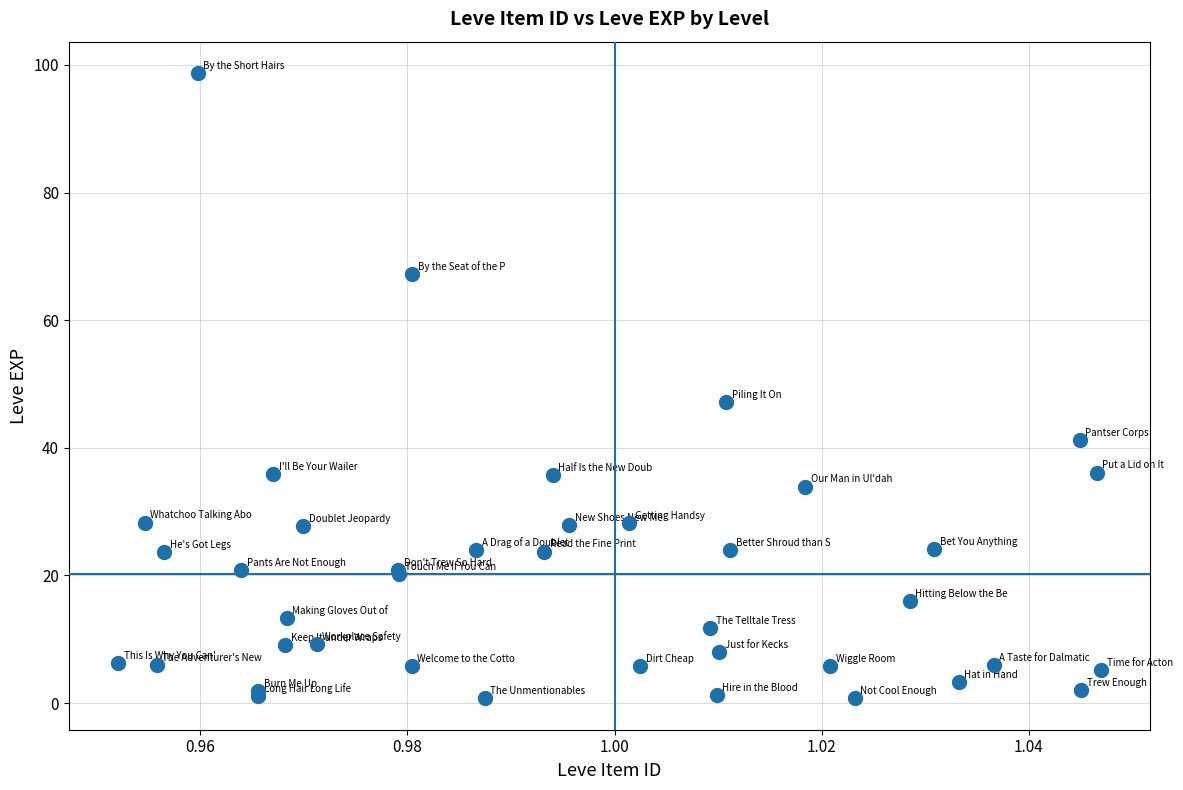

What Y value in the scatter plot is closest to 49?

47.2